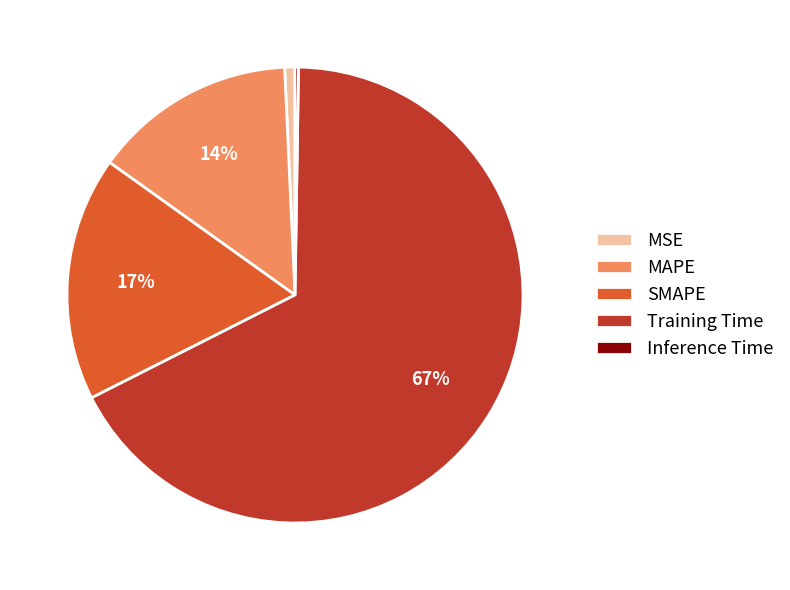

Combined, do Training Time and MSE account for over 50%?

Yes